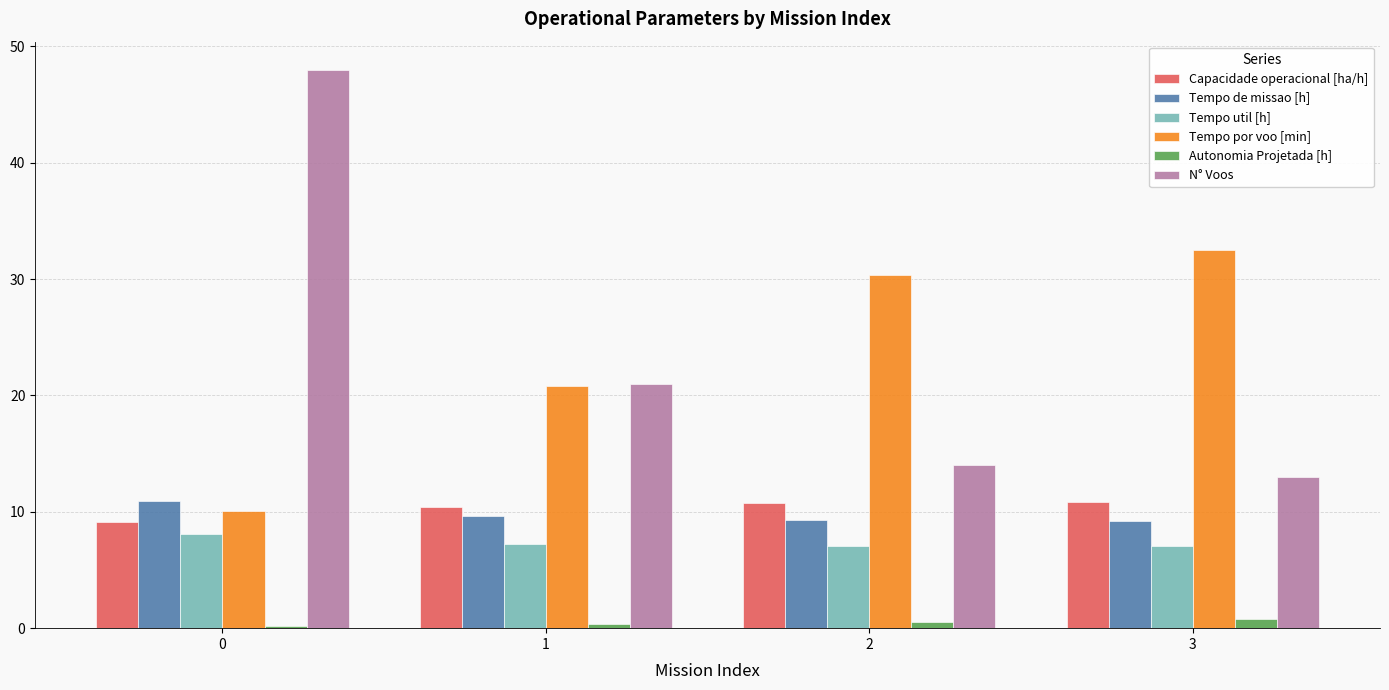

Is it true that N° Voos equals 19.1 at 2?

False